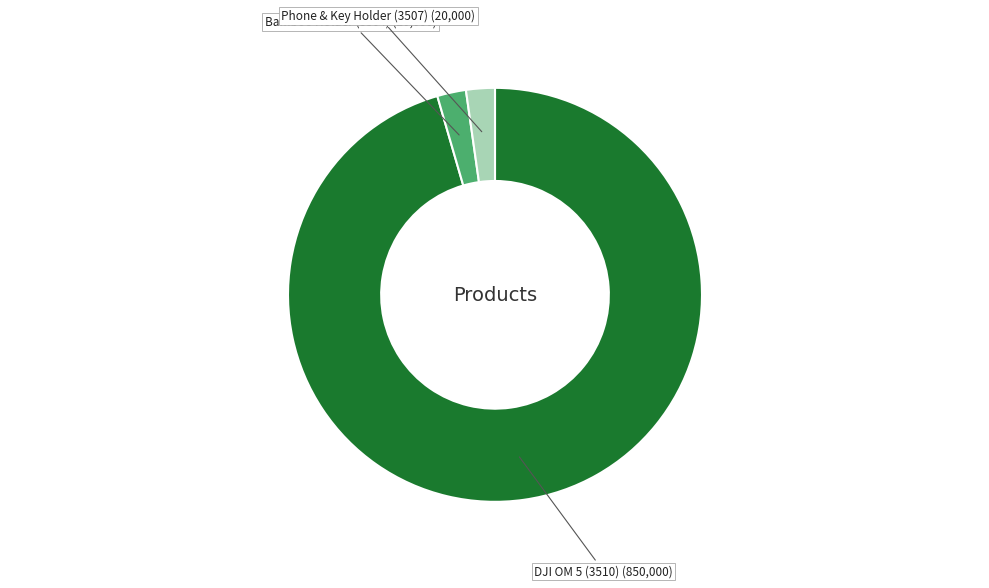

Does any single category account for the majority?

Yes